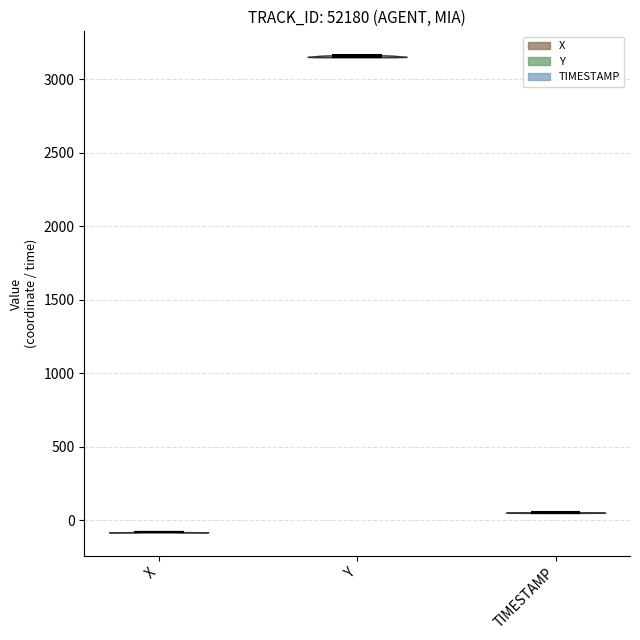

Reading left to right, read every violin against the y-axis: where its median line is, and the lowest and highest points it reaches. The values are not printed on the chart, so give them approximately, as read against the axis.

X: median line -100, lowest point -100, highest point -100
Y: median line 3150, lowest point 3150, highest point 3150
TIMESTAMP: median line 50, lowest point 50, highest point 50